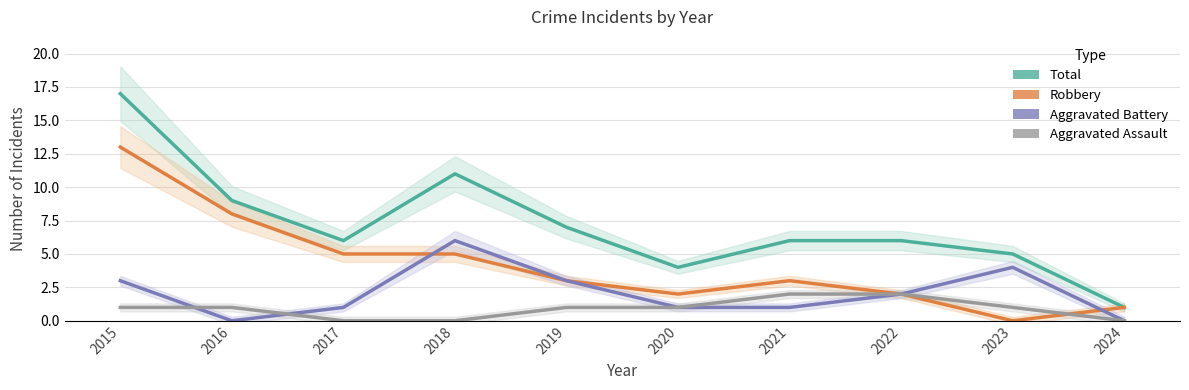

How many times do Aggravated Assault and Robbery cross each other?

1